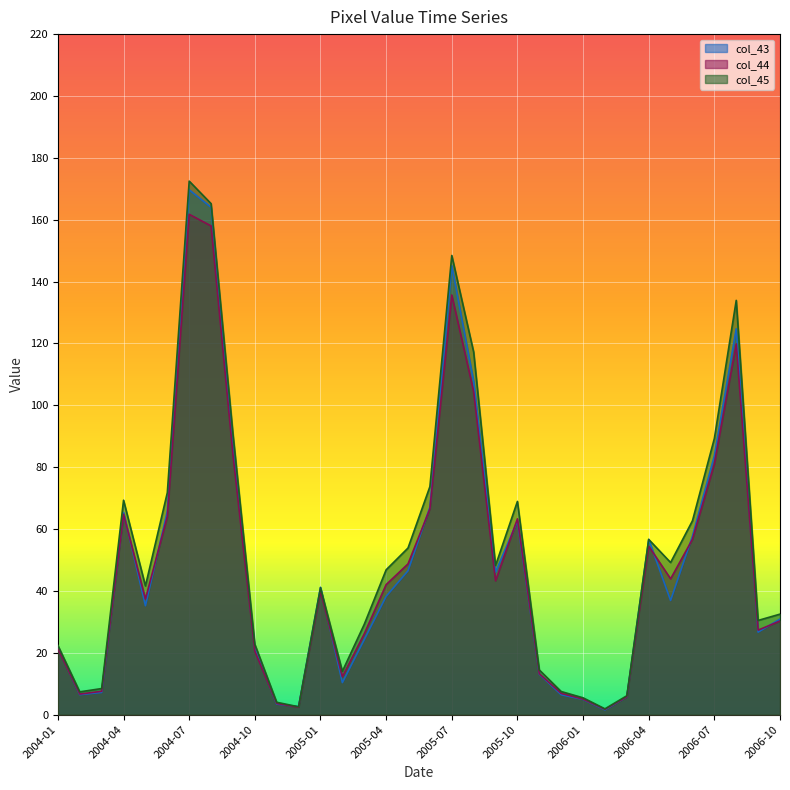

What is the value of the col_43 point at the 11th from the left?

3.4